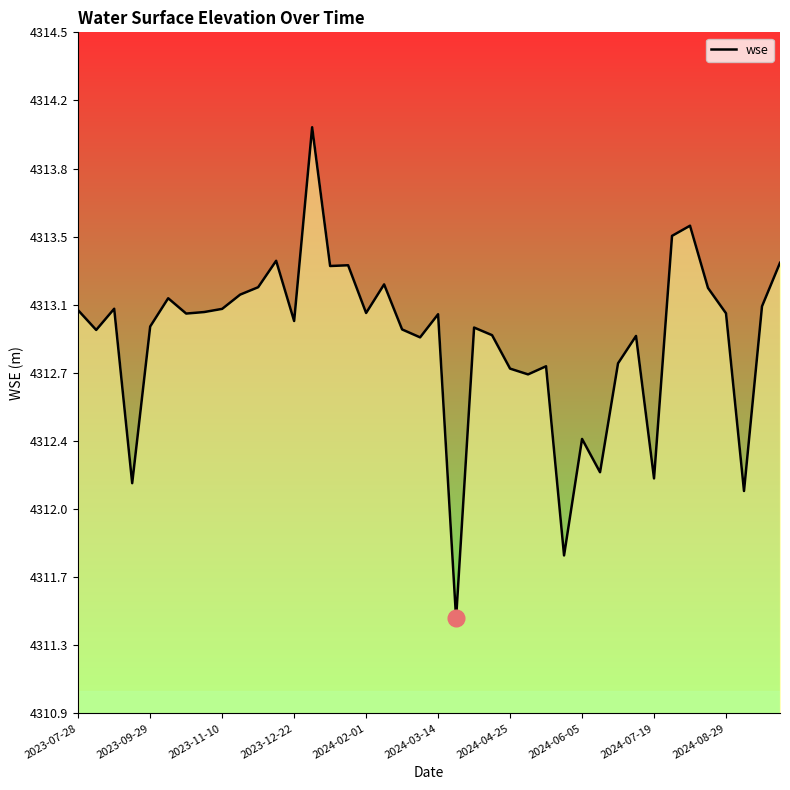

Is this an area chart (filled region under the line)?

Yes